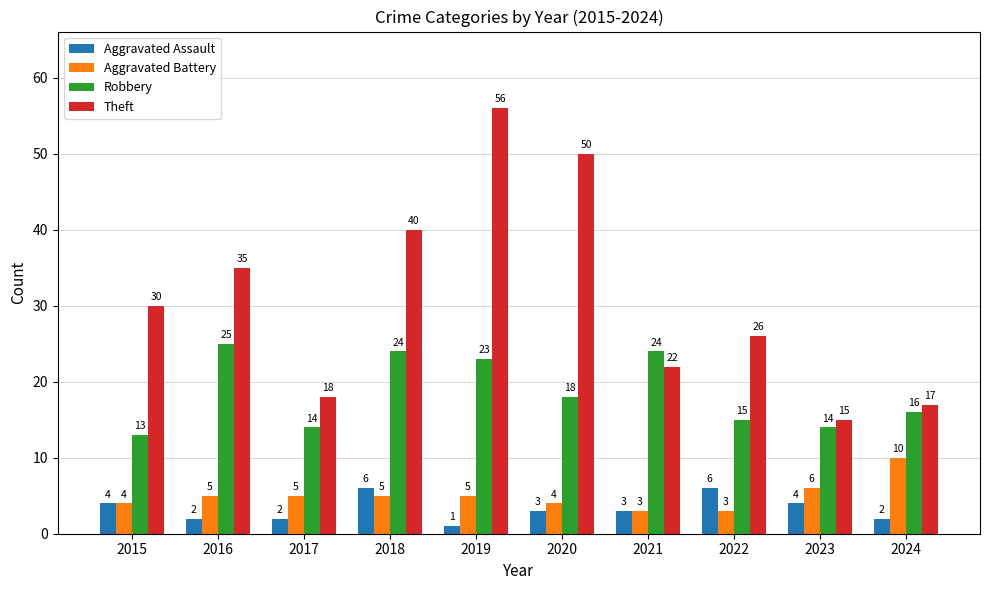

Rank the series at 2020 from highest to lowest value.

Theft, Robbery, Aggravated Battery, Aggravated Assault